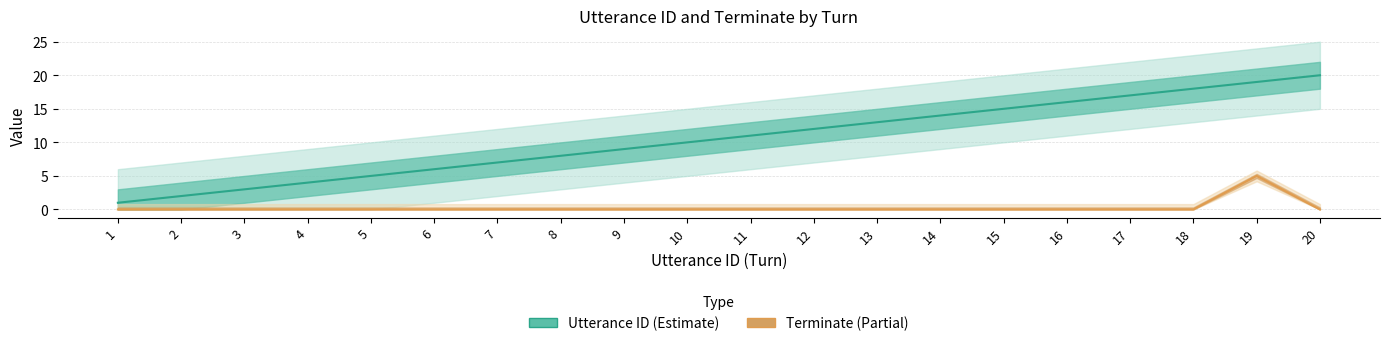

List the labels in order of Utterance ID (Estimate) value, smallest first.

1, 2, 3, 4, 5, 6, 7, 8, 9, 10, 11, 12, 13, 14, 15, 16, 17, 18, 19, 20